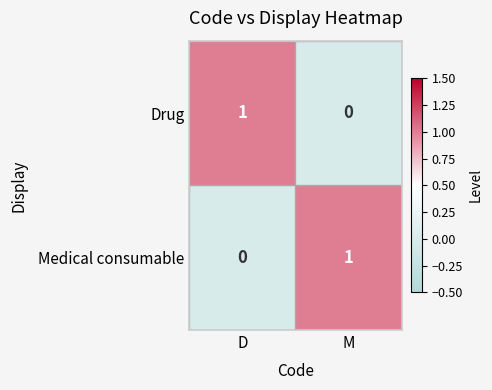

Reading left to right, extract all data points from this chart.

Drug: 1	0
Medical consumable: 0	1